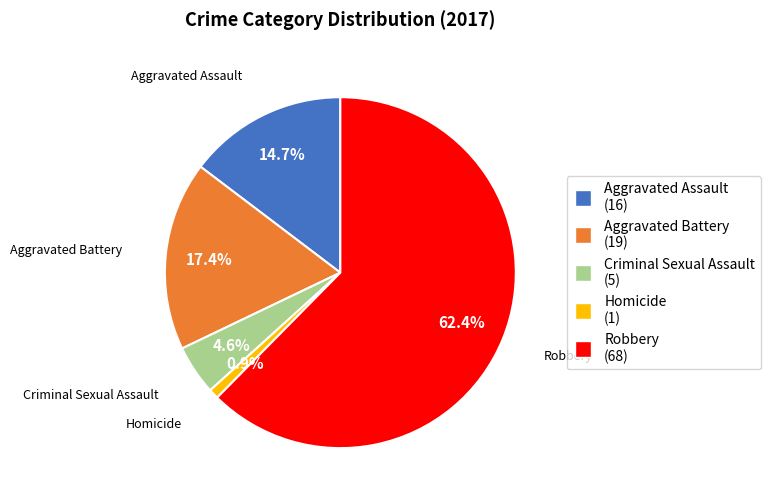

Is Aggravated Assault (16) the majority of the pie?

No